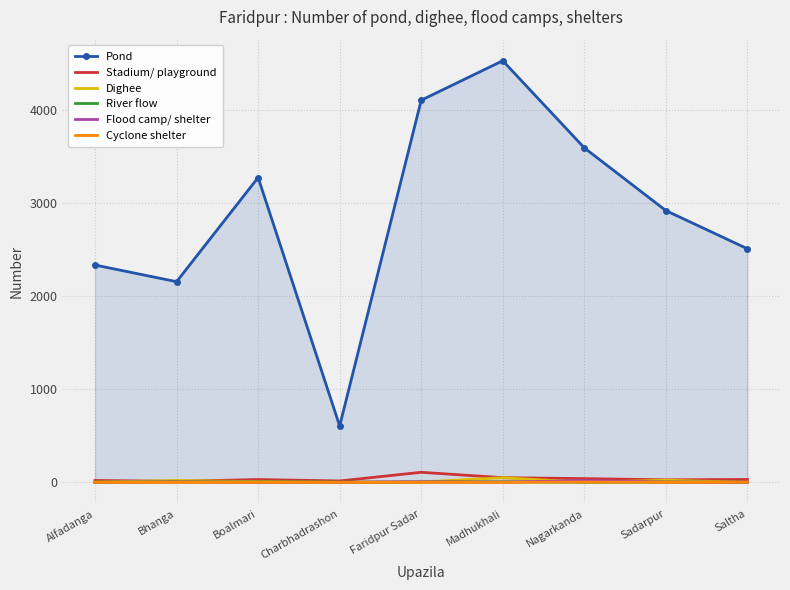

True or false: Dighee and Pond intersect in this chart.

False